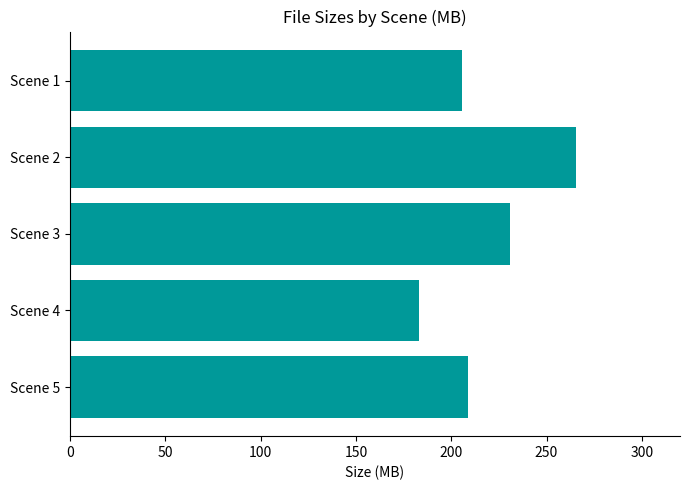

Are the bars grouped side by side (vs. stacked)?

No